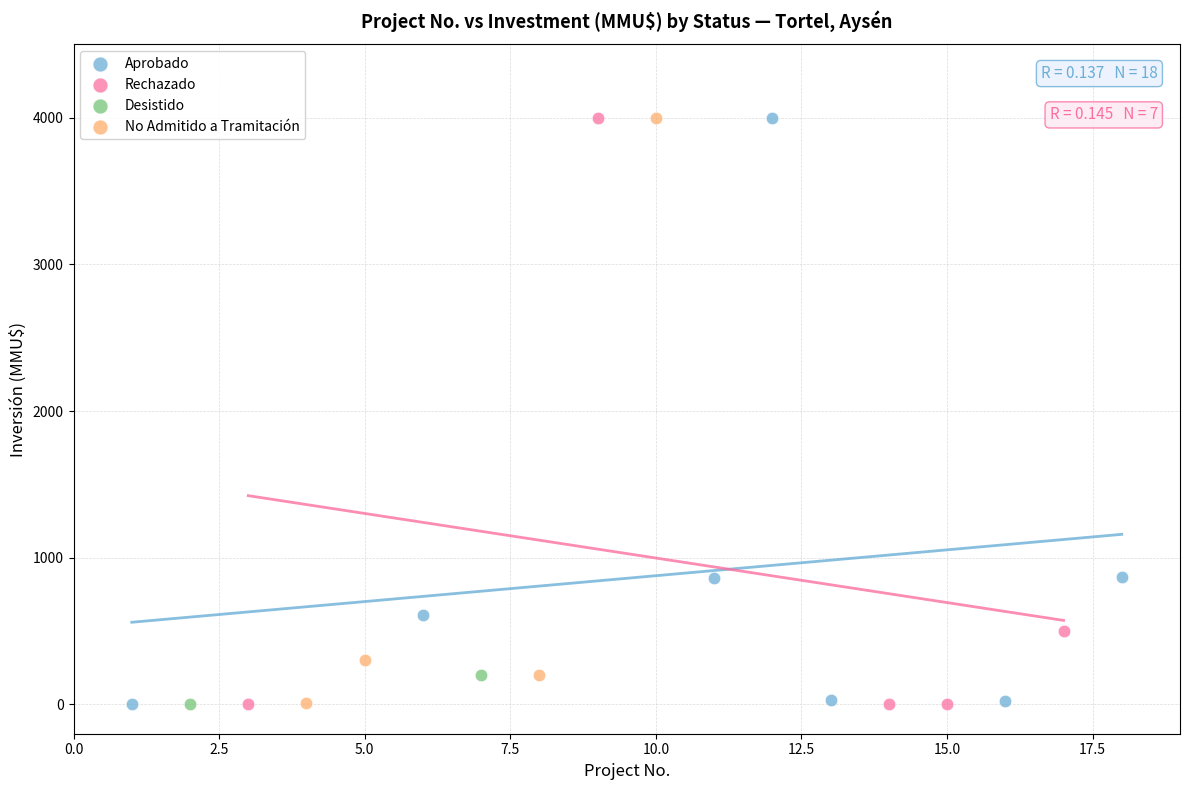

What are all the series names shown in the legend?

Aprobado, Rechazado, Desistido, No Admitido a Tramitación